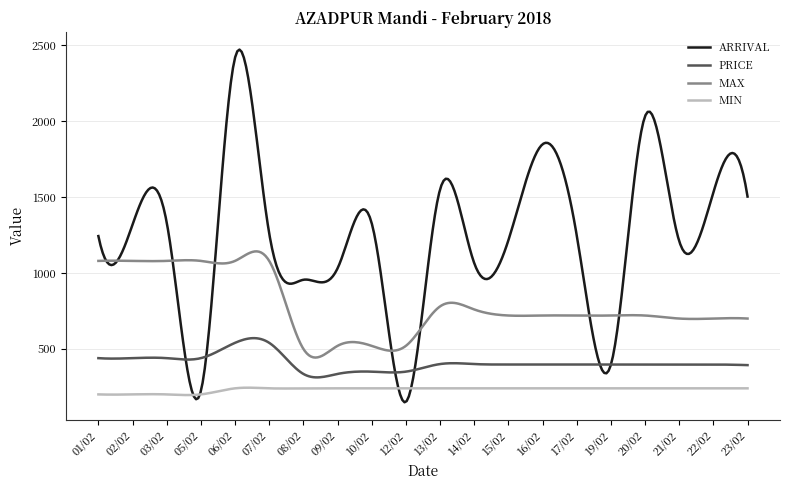

Which series has the largest total across all categories?

ARRIVAL